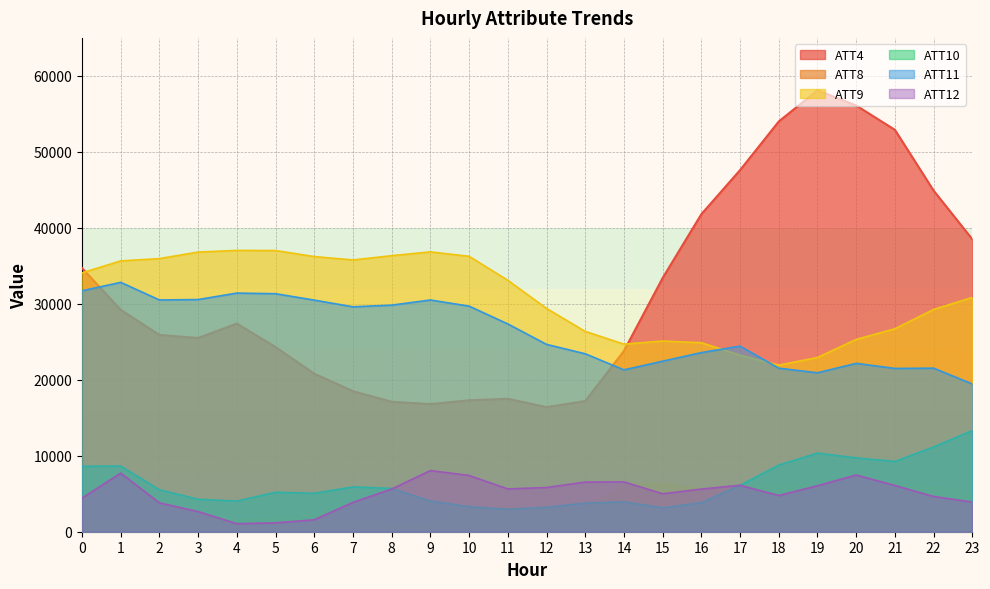

What is the average value of the ATT9 series?

30901.7